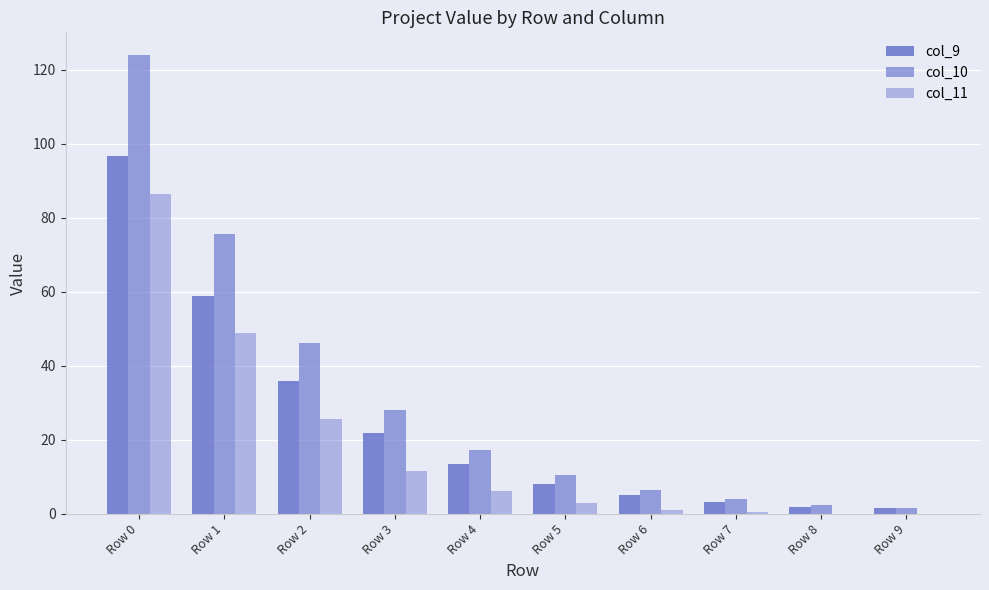

Which series has the largest range (max minus min)?

col_10